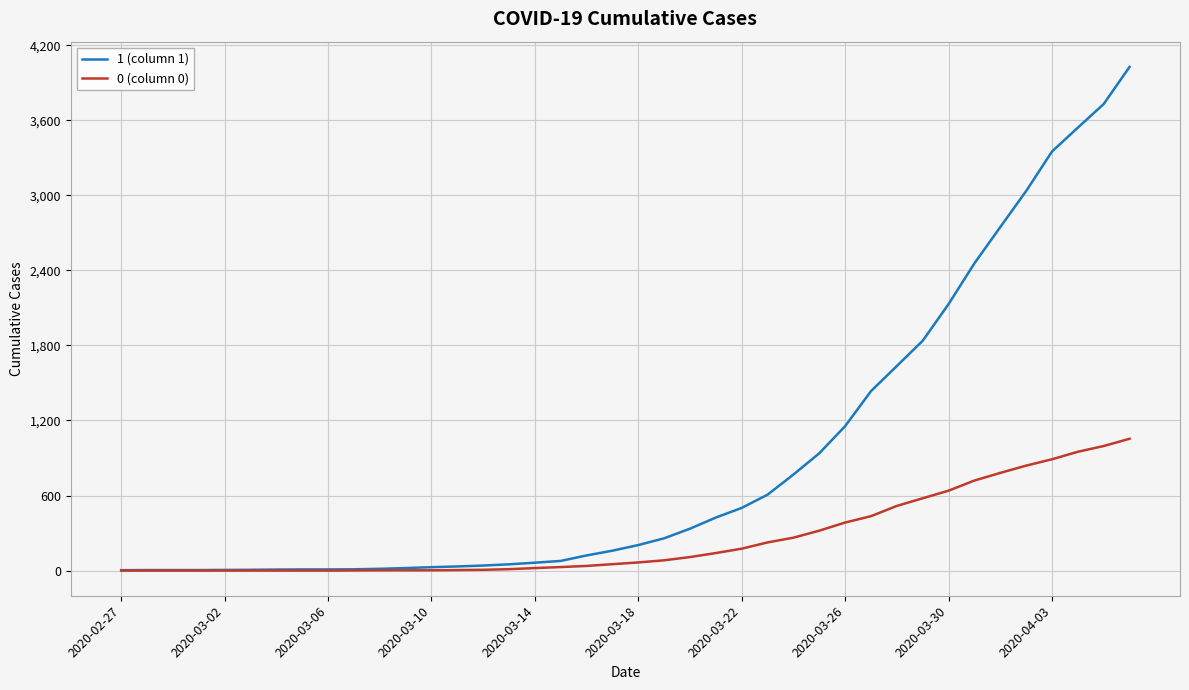

Is this an area chart (filled region under the line)?

No